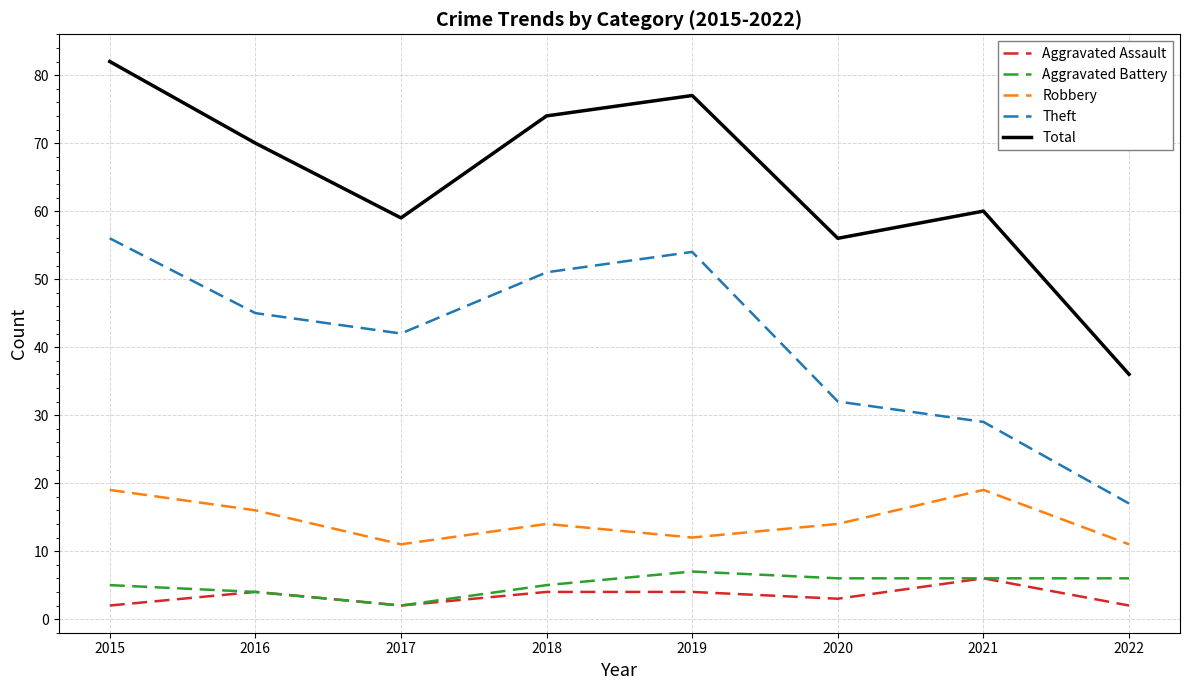

What is the difference between the highest and lowest values at 2021?

54